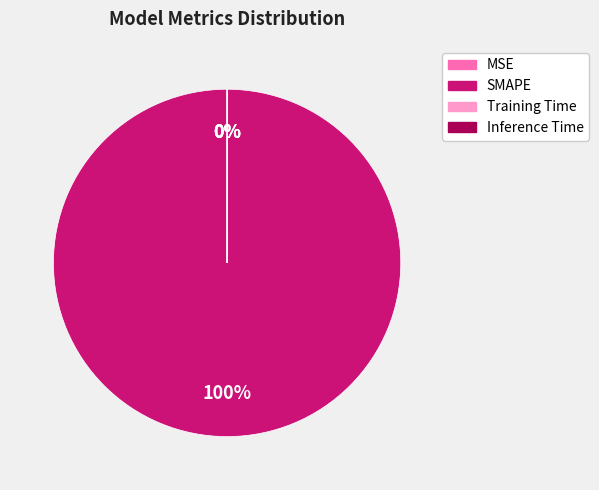

Count the number of slices in the pie.

4